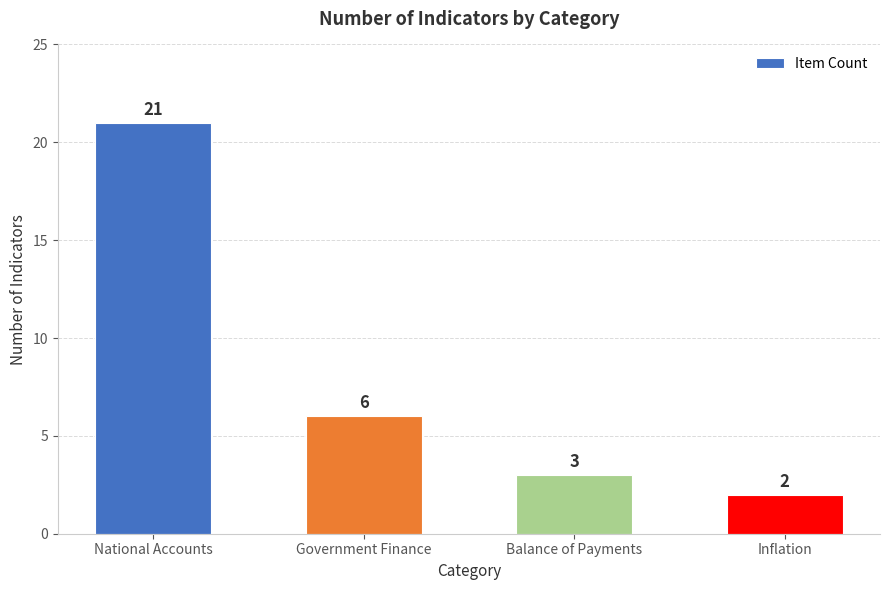

What is the ratio of the value at Inflation to the value at Balance of Payments?

0.7